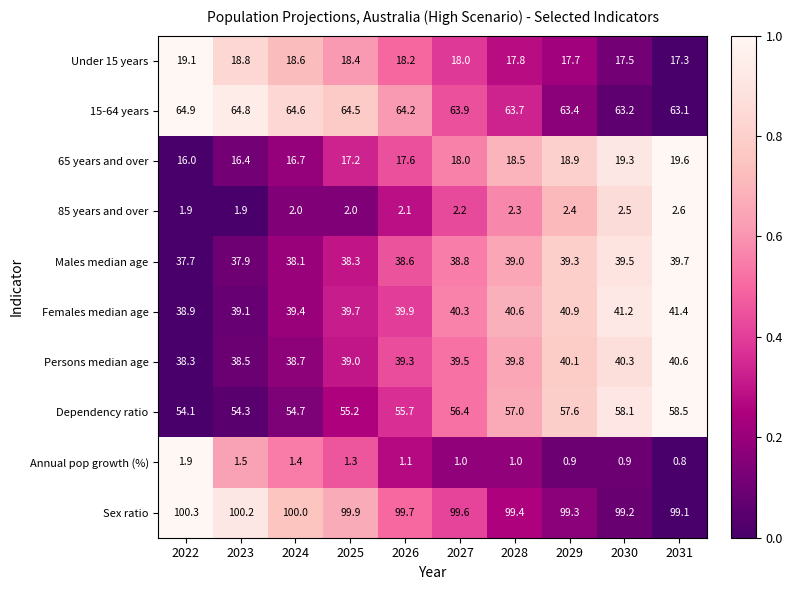

Rank the categories by Dependency ratio value from highest to lowest.

2031, 2030, 2029, 2028, 2027, 2026, 2025, 2024, 2023, 2022